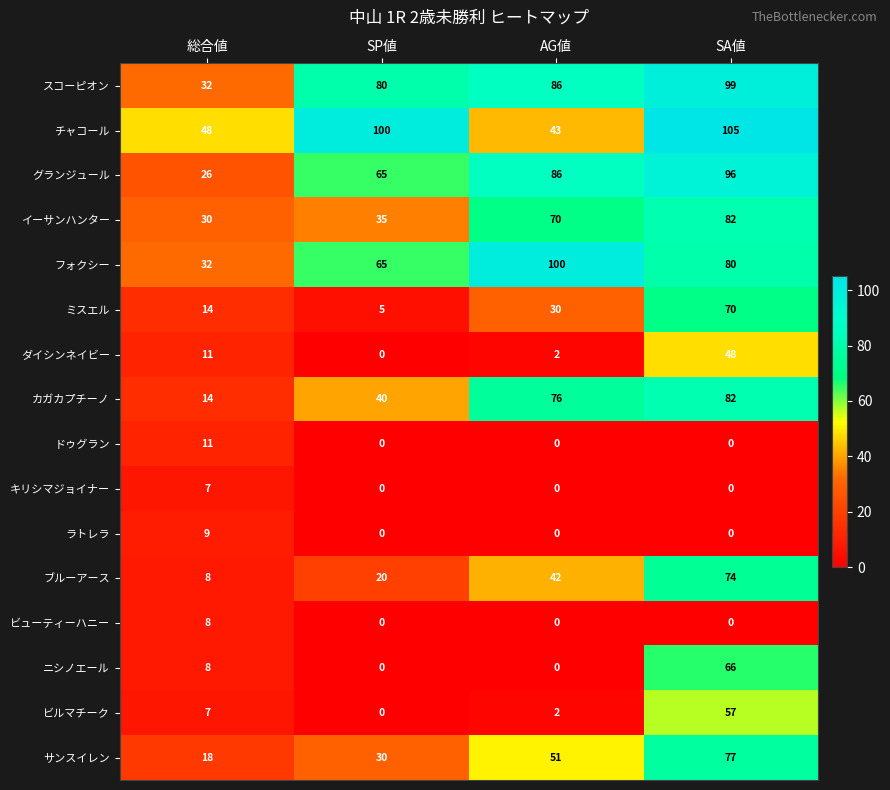

What is the difference between the ミスエル values at 総合値 and AG値?

16